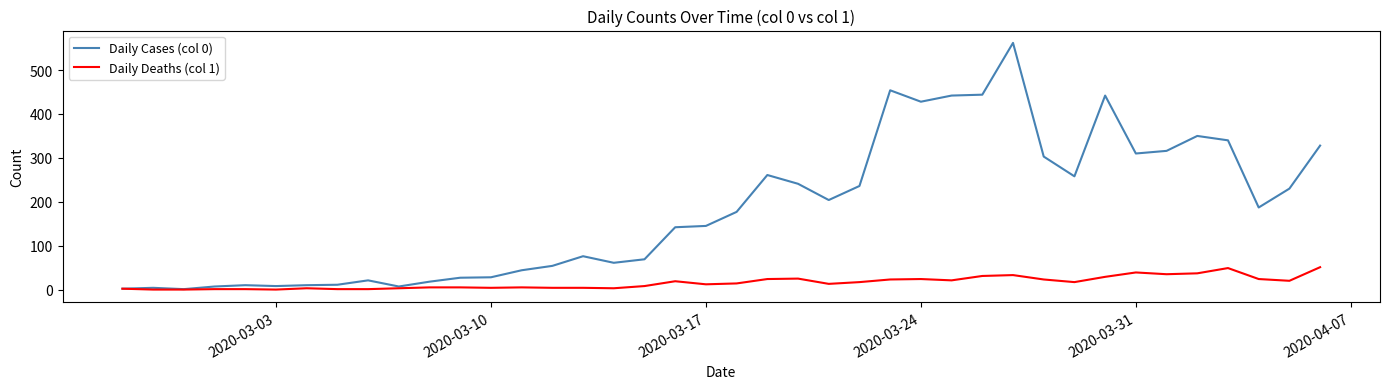

What is the greatest value displayed?

562